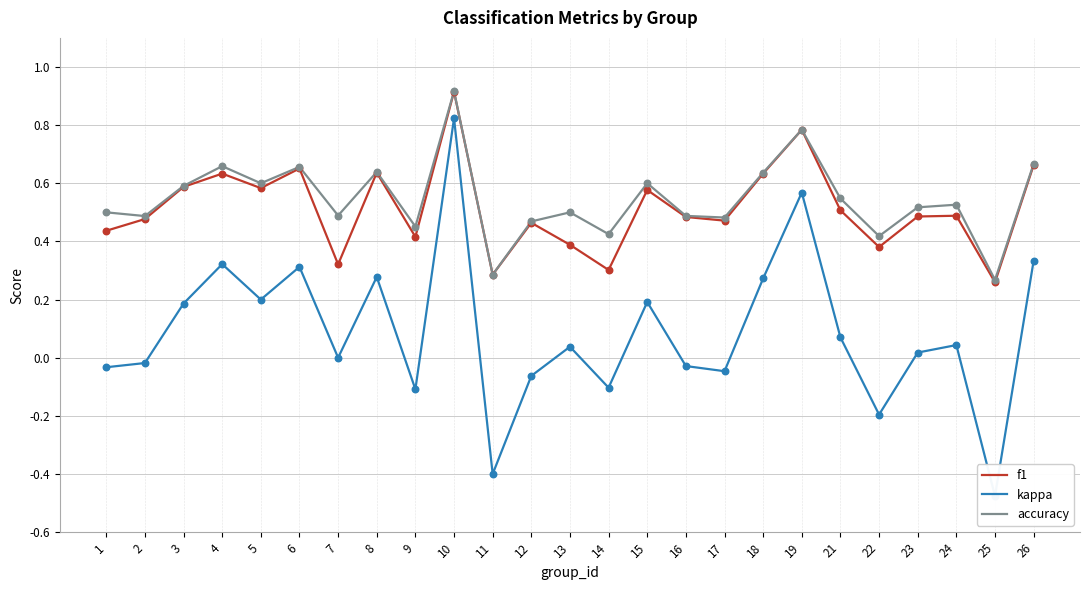

What is the total value across all series at 19?

2.1